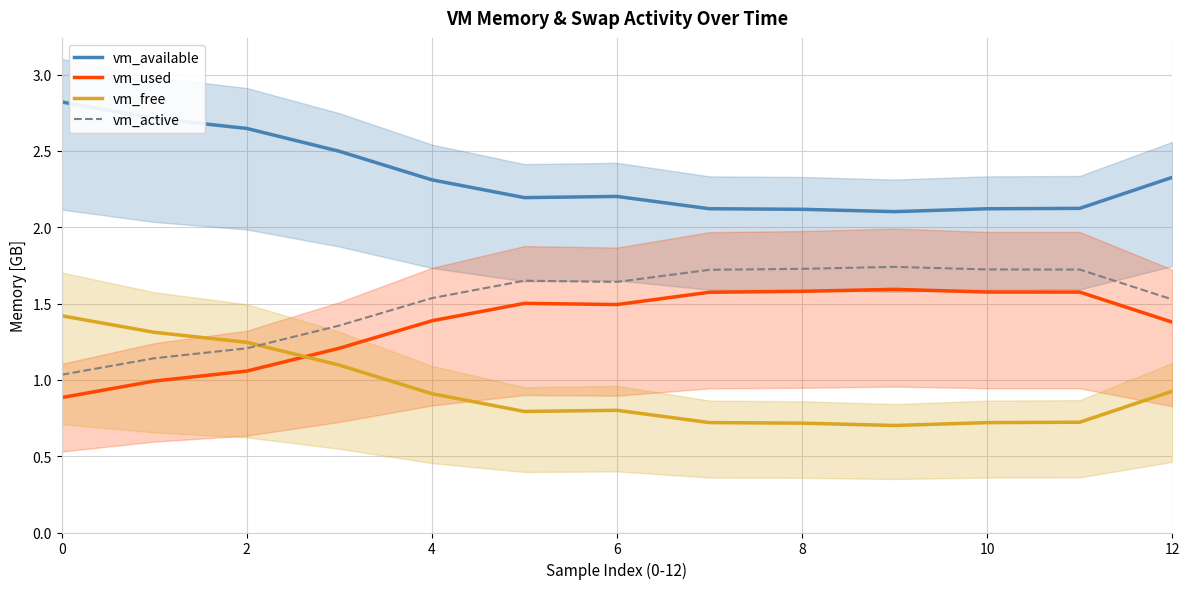

What is the lowest value of the vm_active series?

1.0